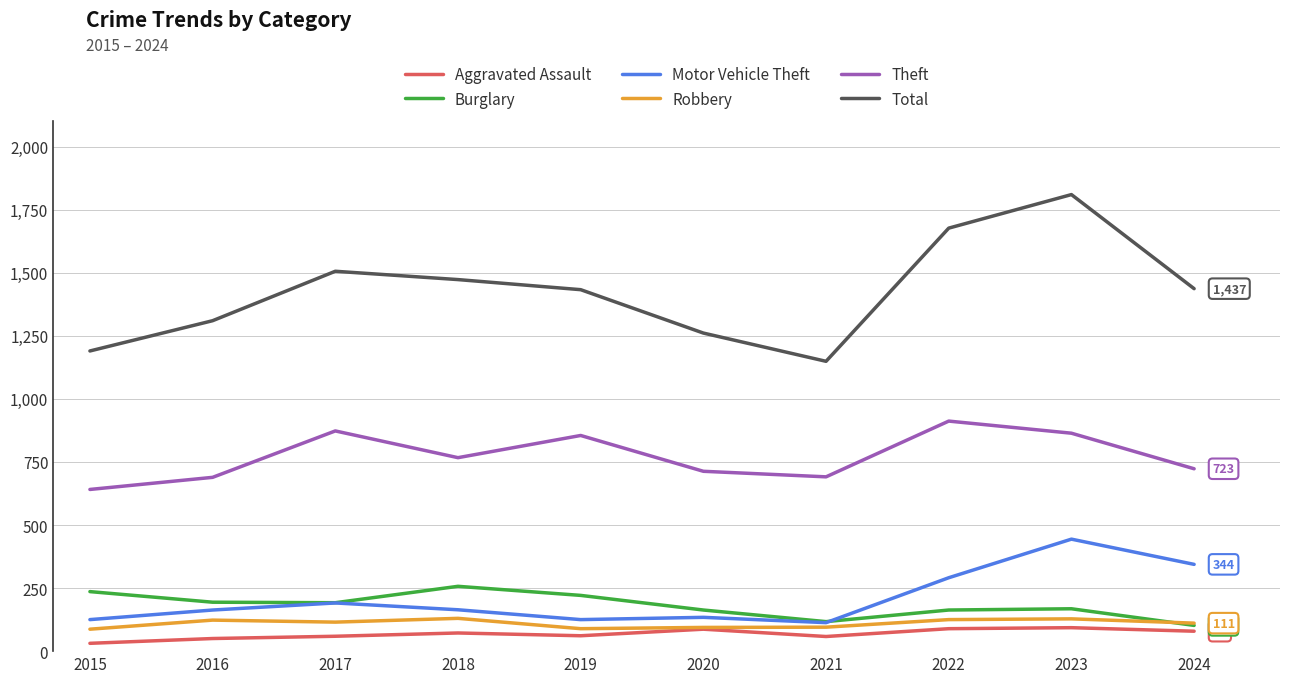

What is the difference between the highest and lowest values at 2016?

1260